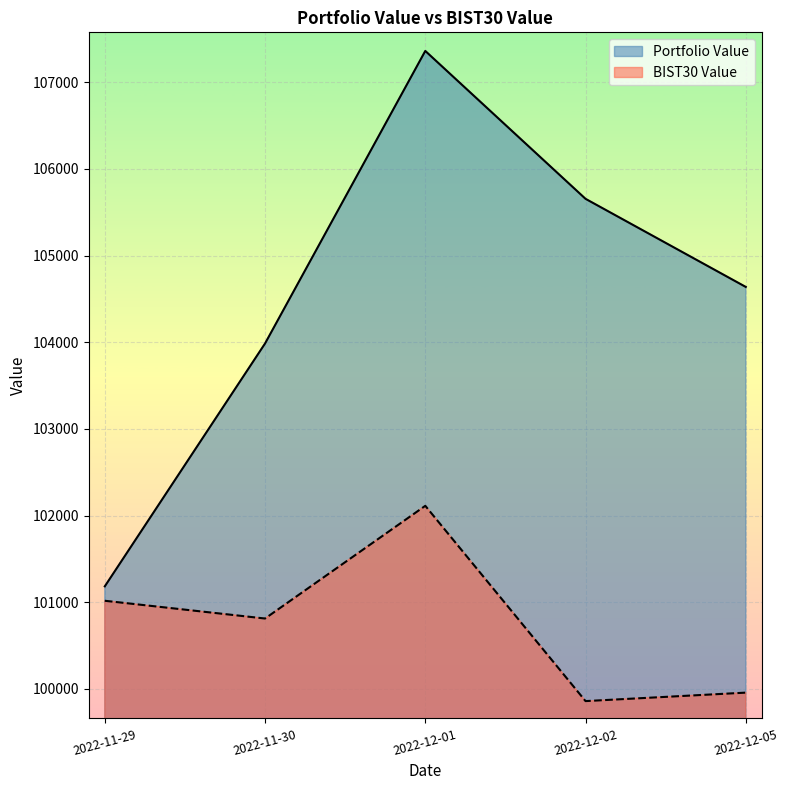

At which label is BIST30 Value closest to 100985?

2022-11-29